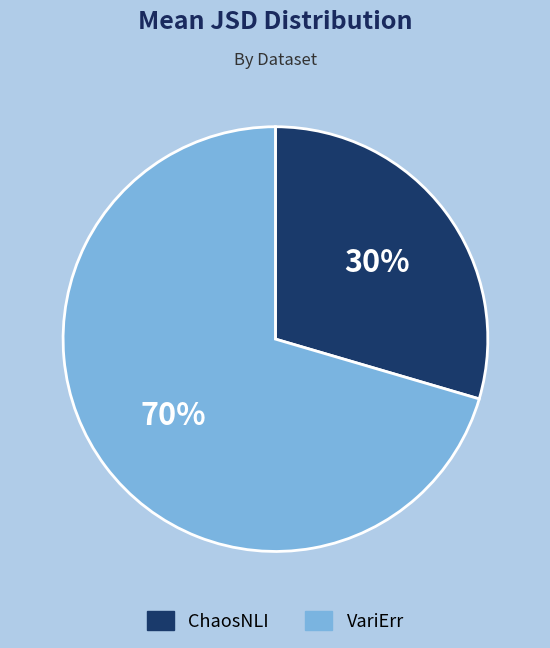

Does any single category account for the majority?

Yes